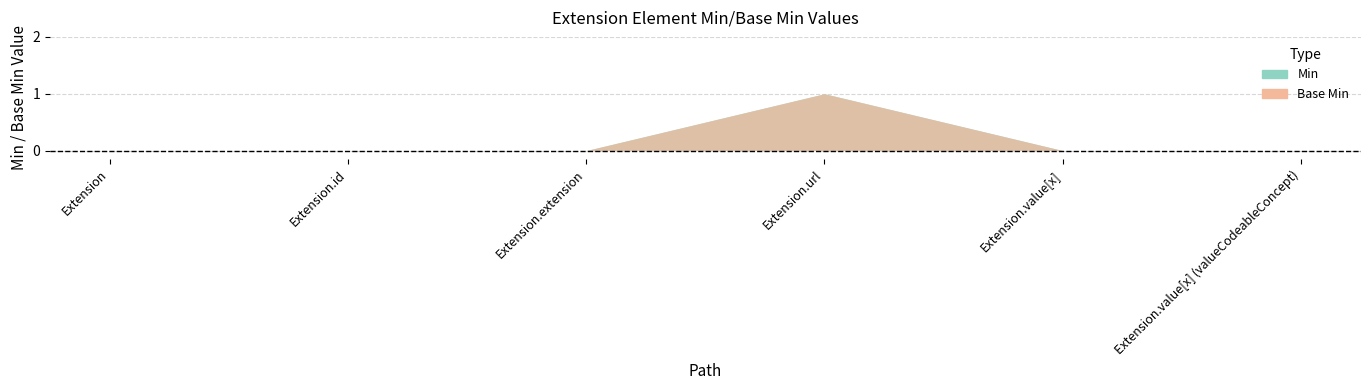

True or false: Min has more than 0 points higher than both neighbors.

True